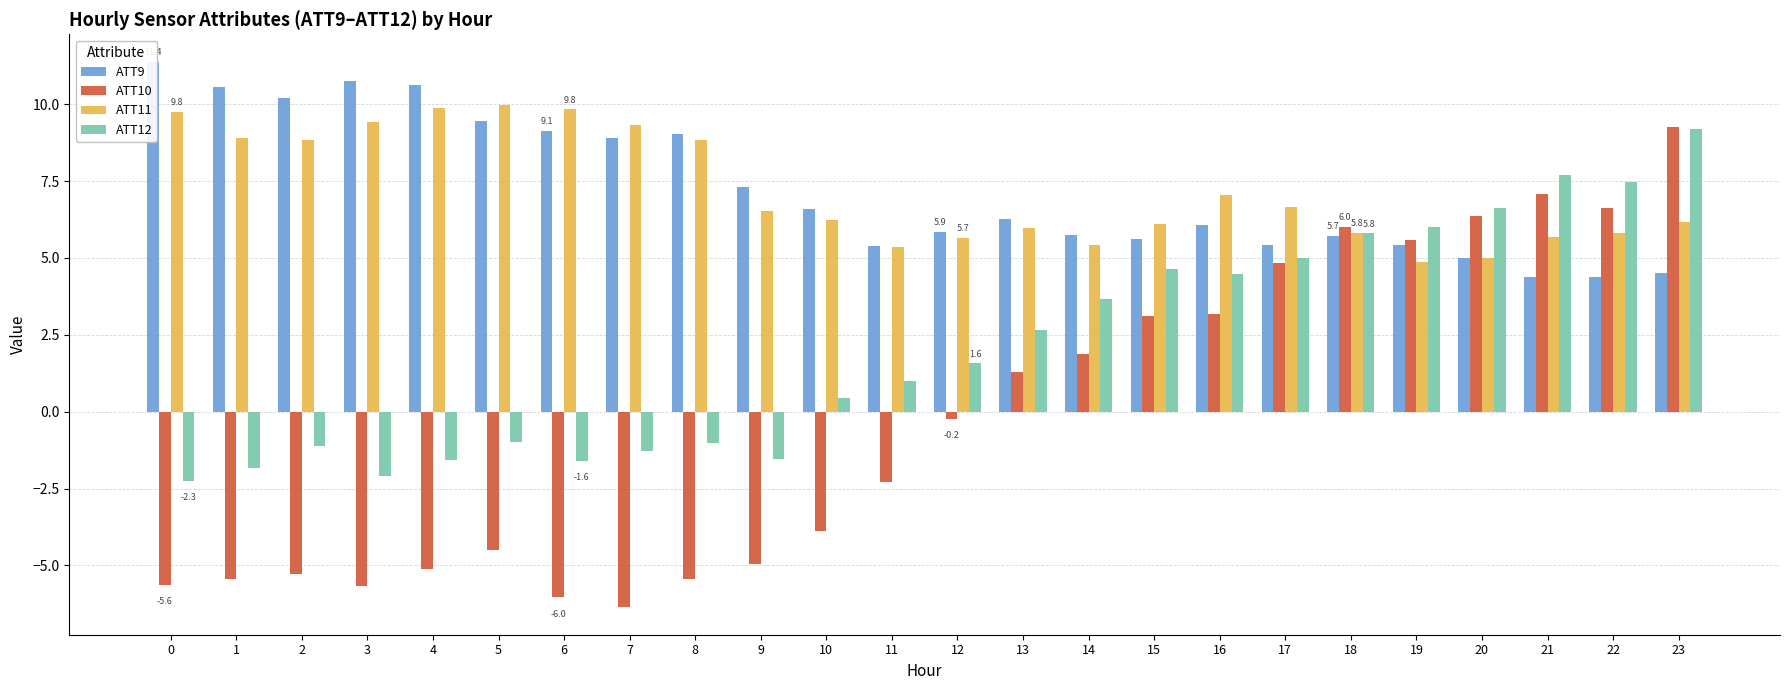

How many data points in ATT9 are less than 6?

11